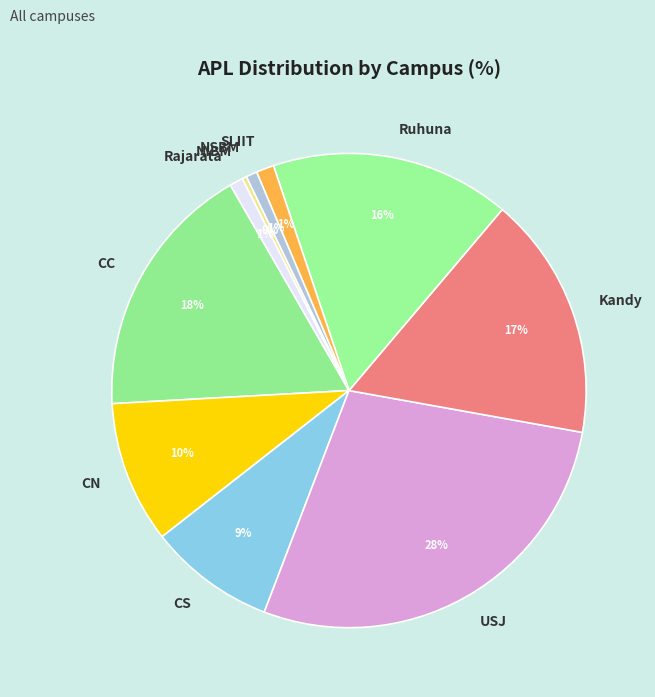

The USJ slice represents 34% of the pie. True or false?

False